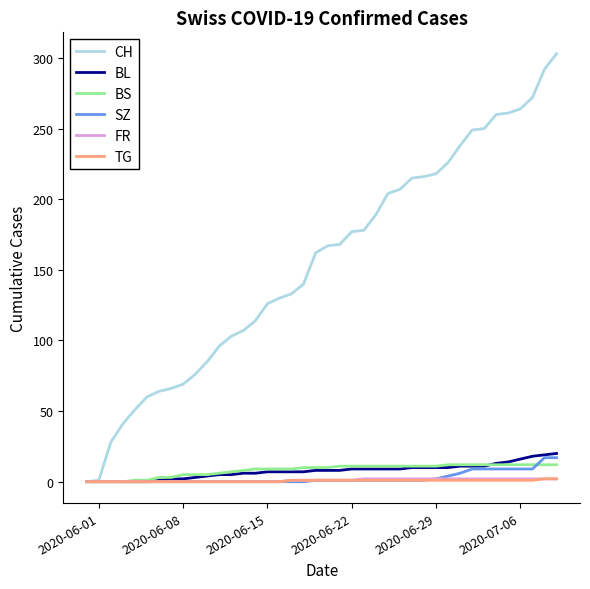

Which series has the largest total across all categories?

CH